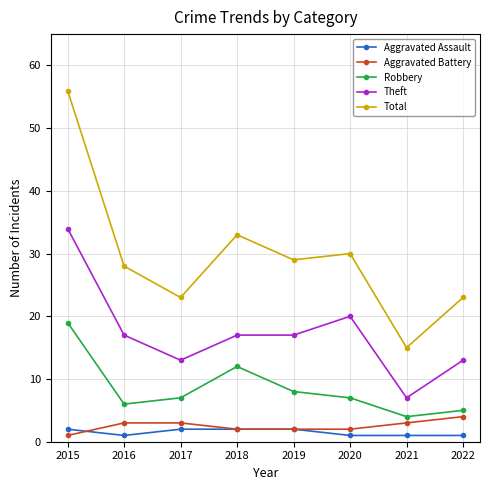

Which category has the highest value across all series?

2015